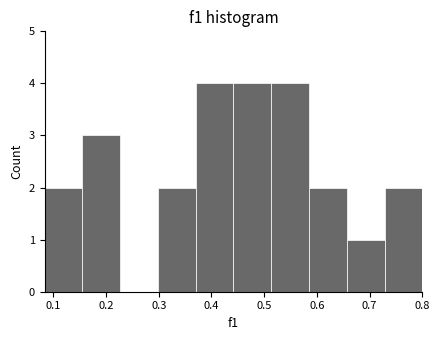

What is the height of the bar covering 0.59 to 0.66 on the x-axis? Neither the bar edges nor the heights are printed on the chart, so give them approximately, as read against the axes.

2